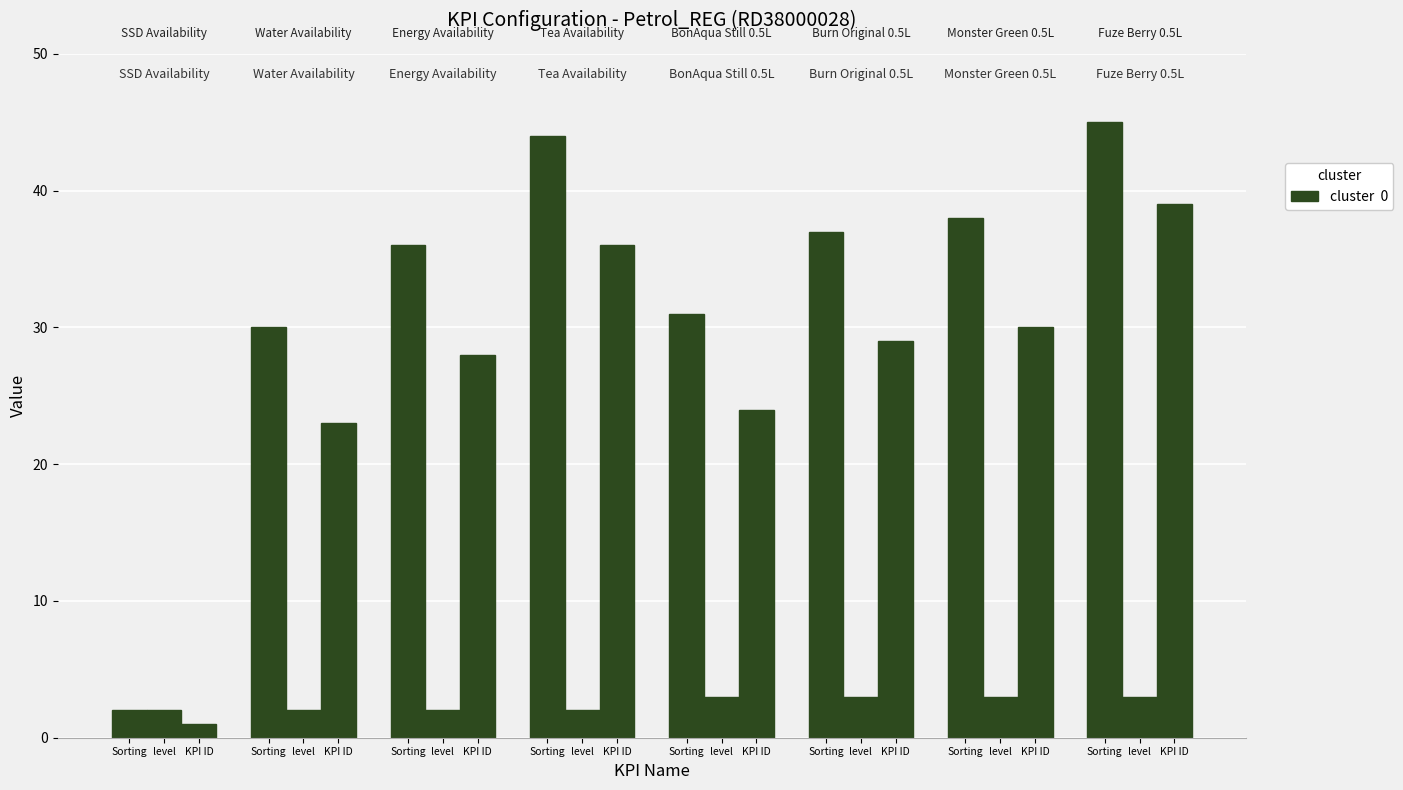

Does the chart contain any negative values?

No